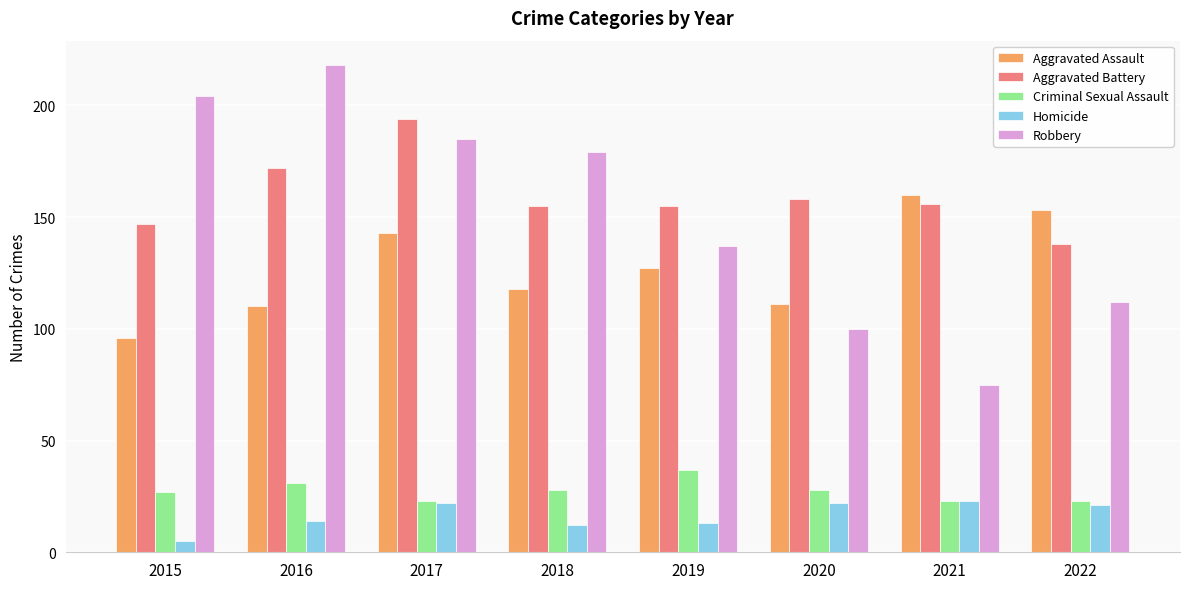

How many bars are there in total?

40